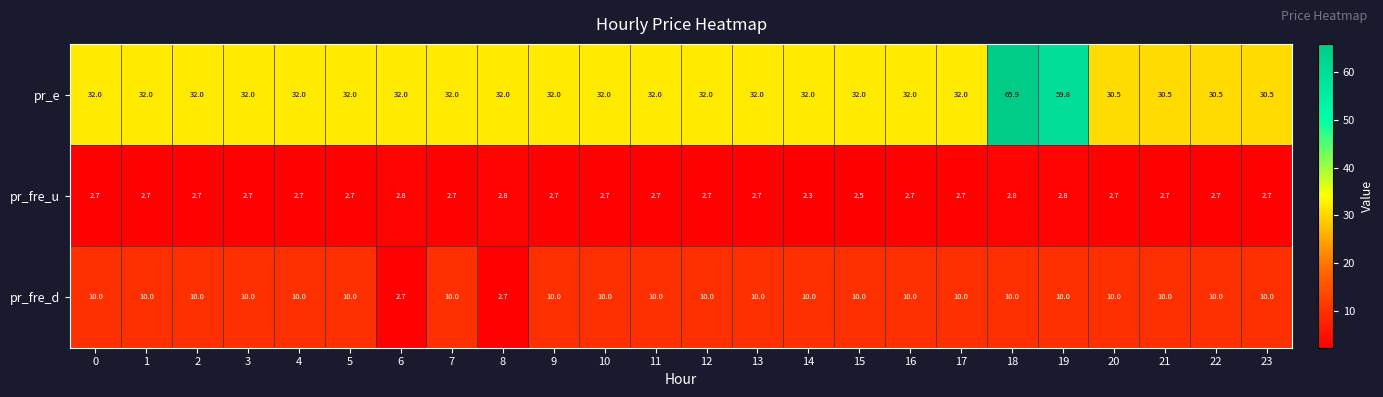

Which series has the largest total across all categories?

pr_e